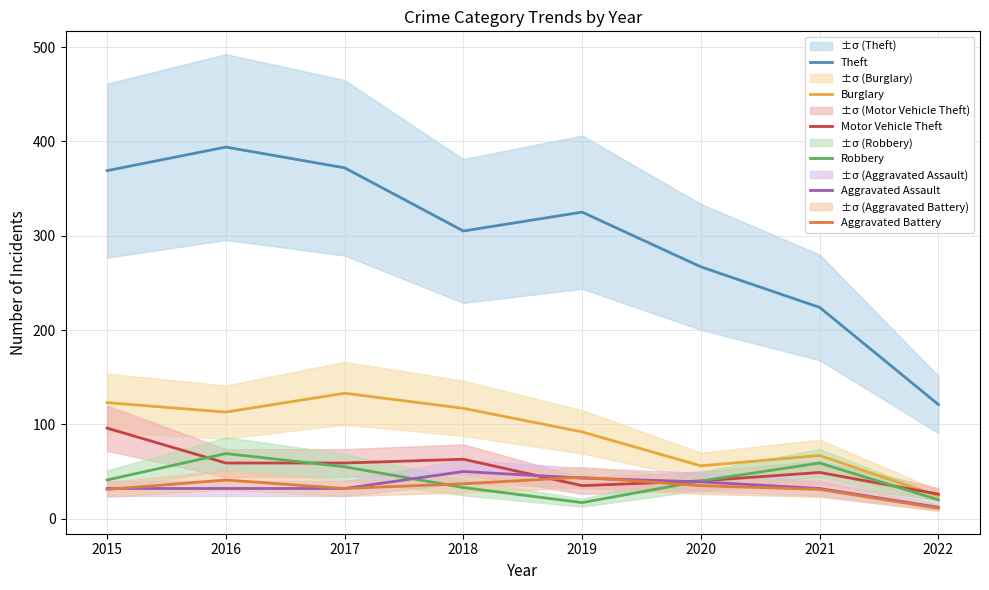

Does the chart display data point markers on the line(s)?

No